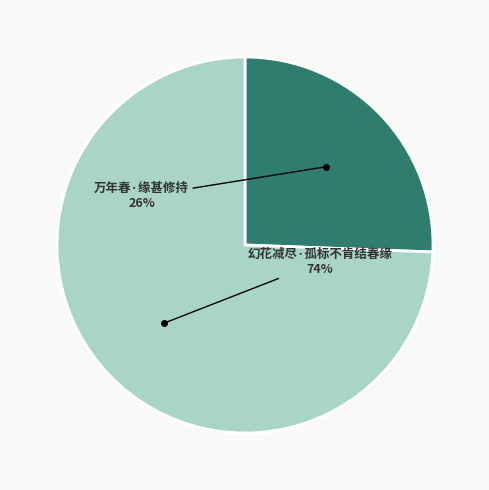

What percentage is the 万年春·缘甚修持 slice, to the nearest percent?

26%